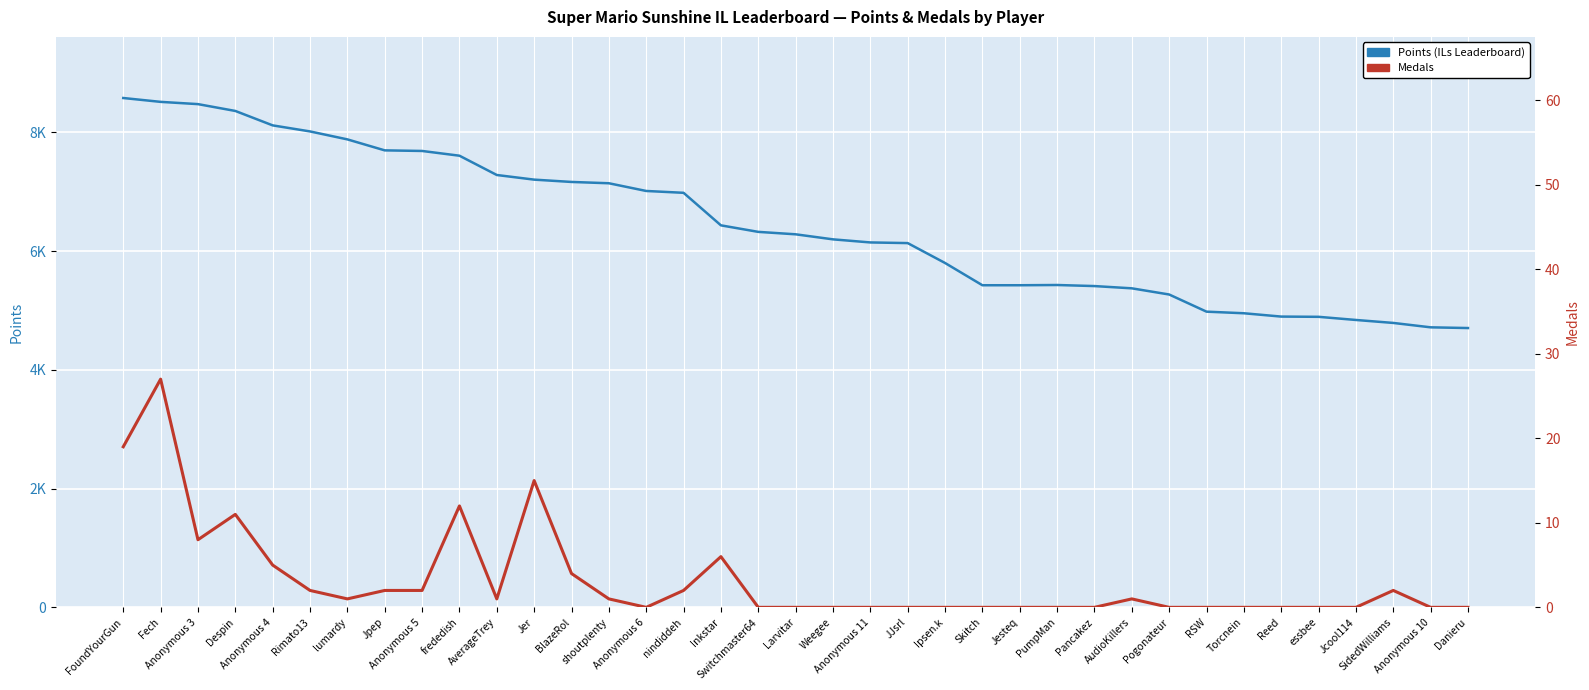

Is the value of Medals at Anonymous 6 greater than the value of Points (ILs Leaderboard) at lumardy?

No